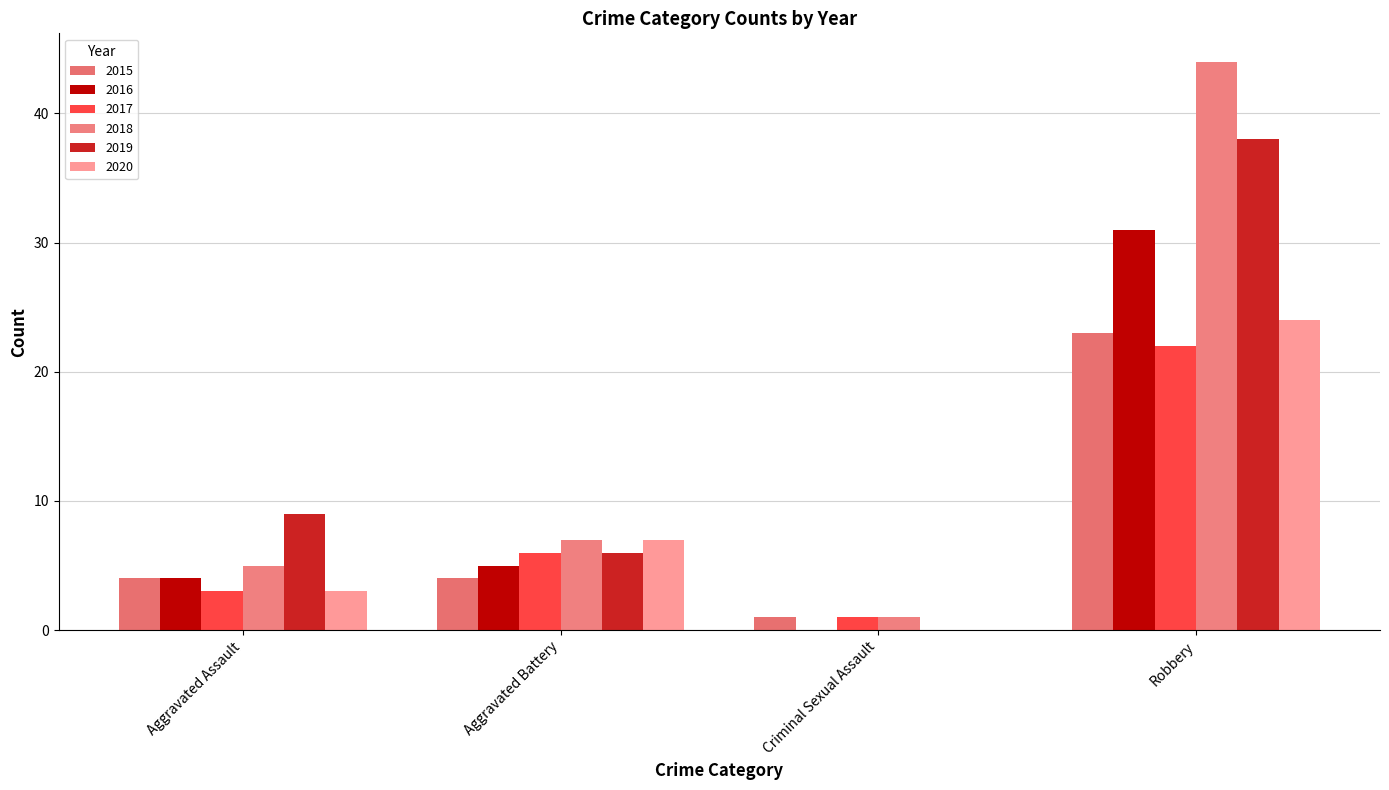

Rank the series at Aggravated Assault from highest to lowest value.

2019, 2018, 2015, 2016, 2017, 2020